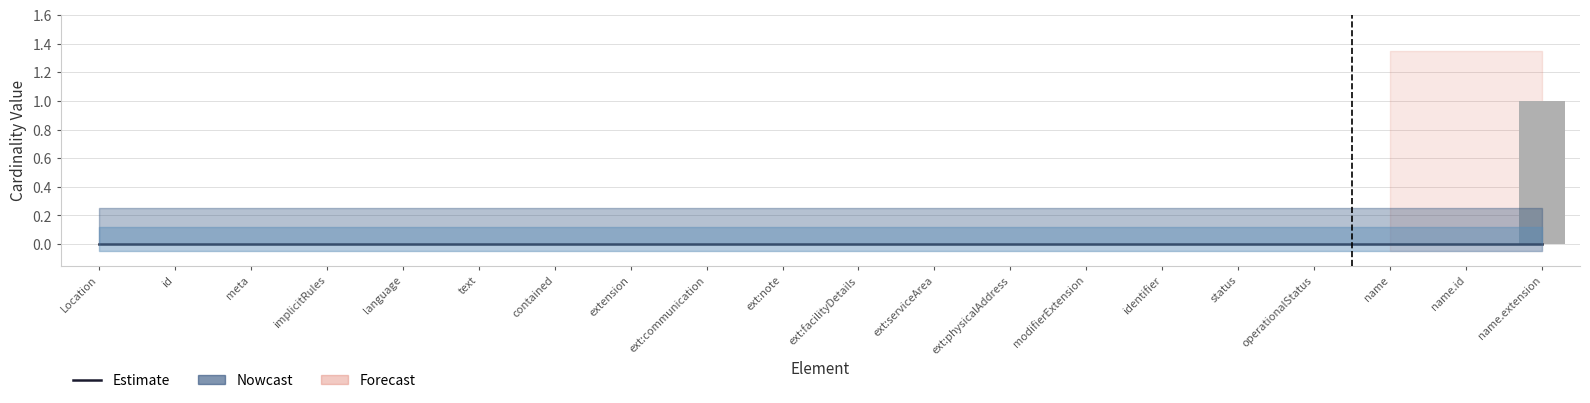

What position from the left is ext:serviceArea?

12